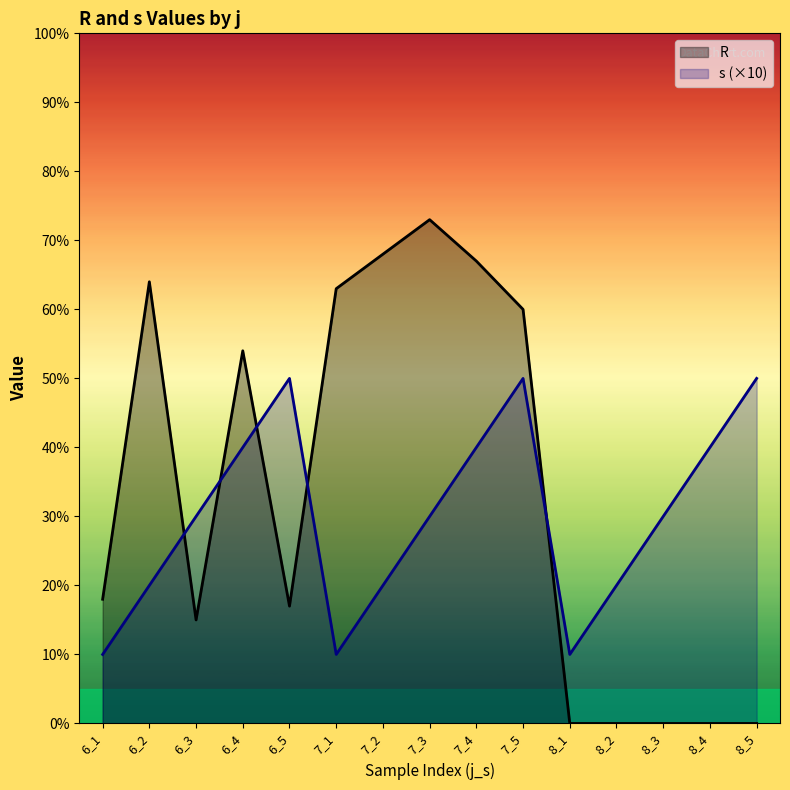

What is the average value of the R series?

33